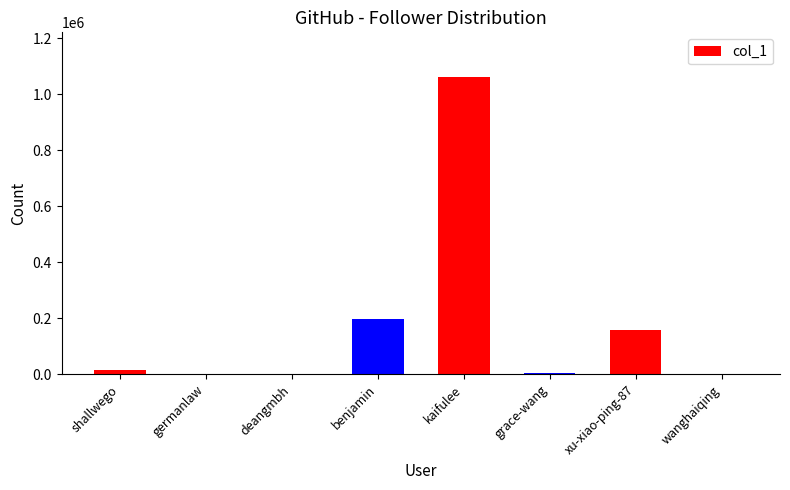

How many data points does each series have?

8